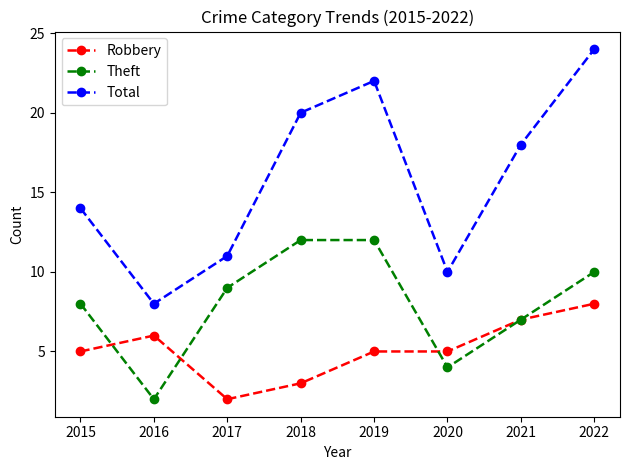

Which series has the largest range (max minus min)?

Total